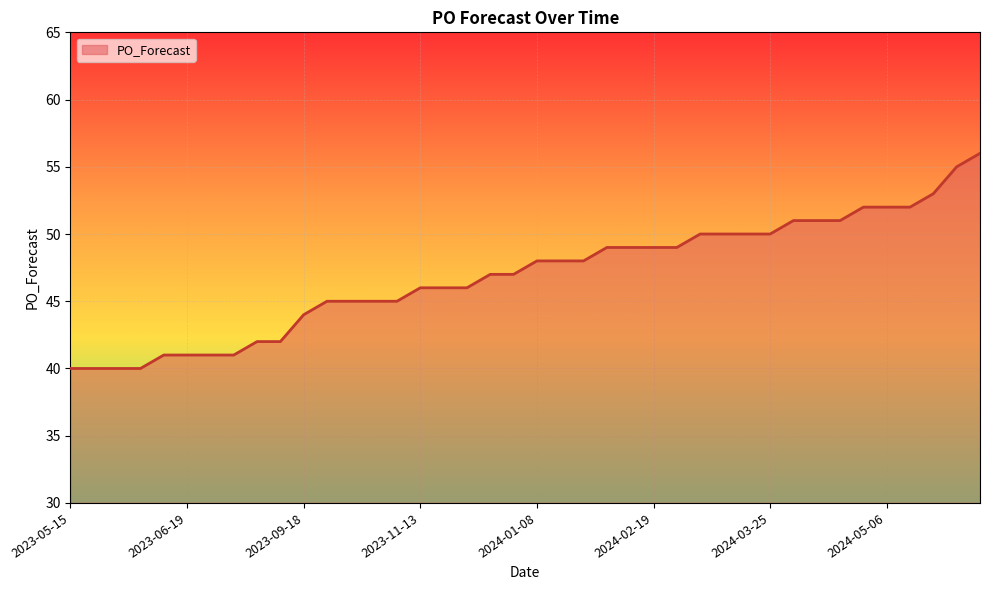

What is the greatest value displayed?

56